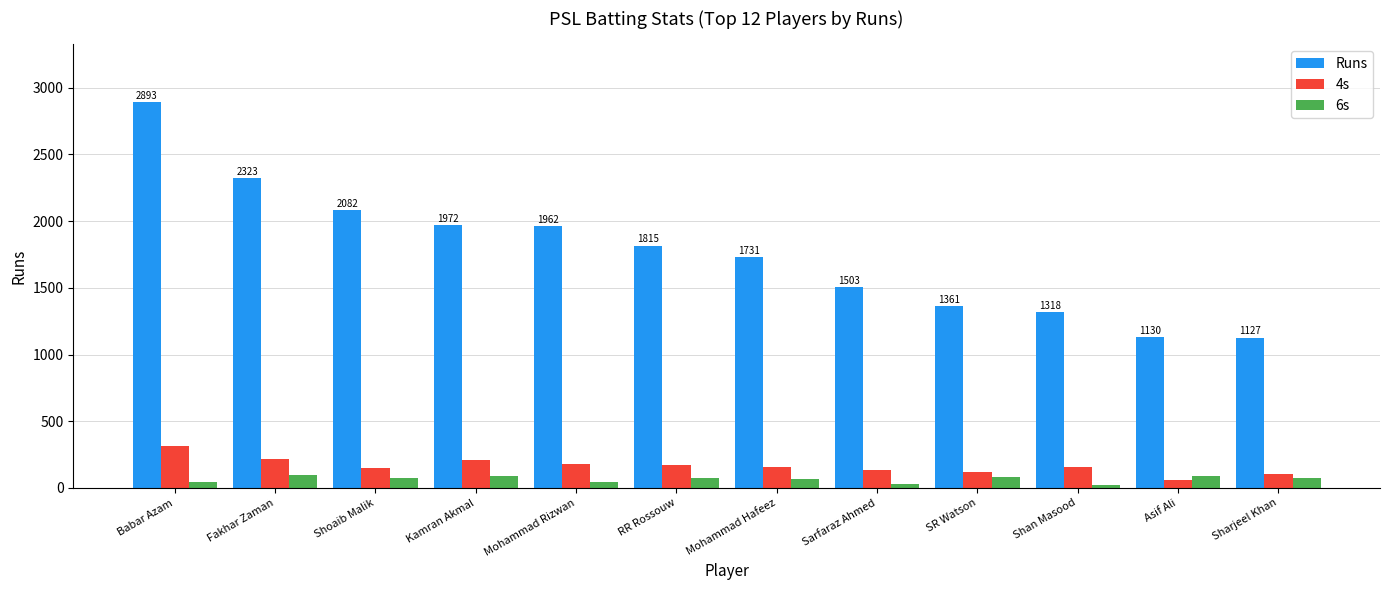

What are all the series names shown in the legend?

Runs, 4s, 6s